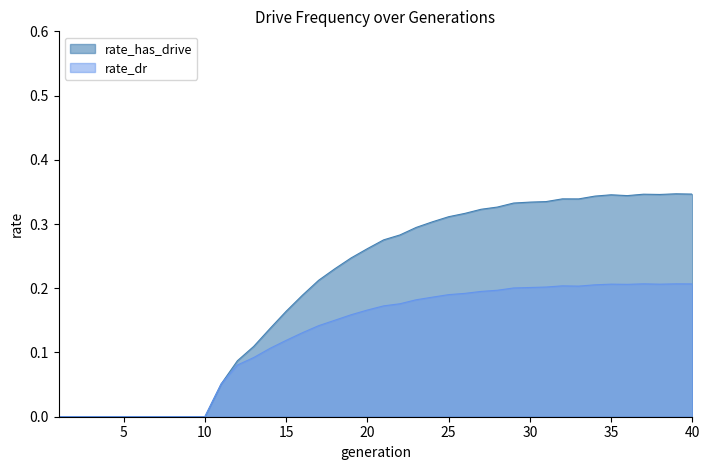

What is the difference between the second highest and second lowest values in the rate_has_drive series?

0.3